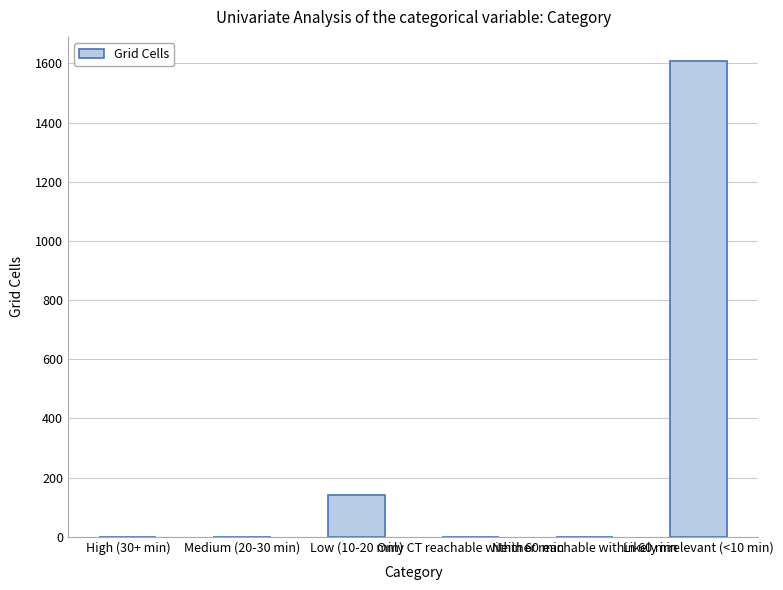

How many values exceed 0?

2